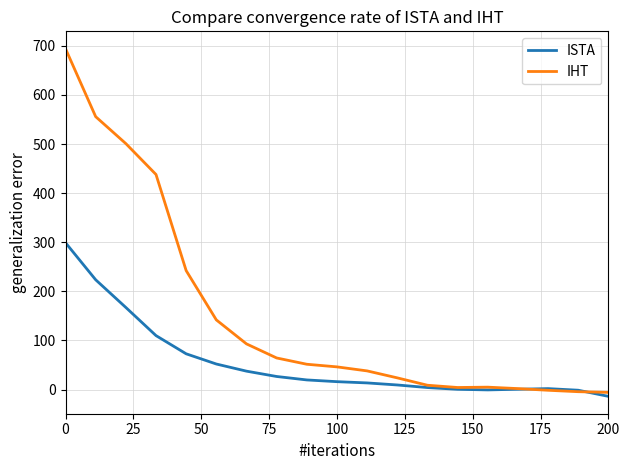

Which series ends up on top after the final intersection of IHT and ISTA?

IHT